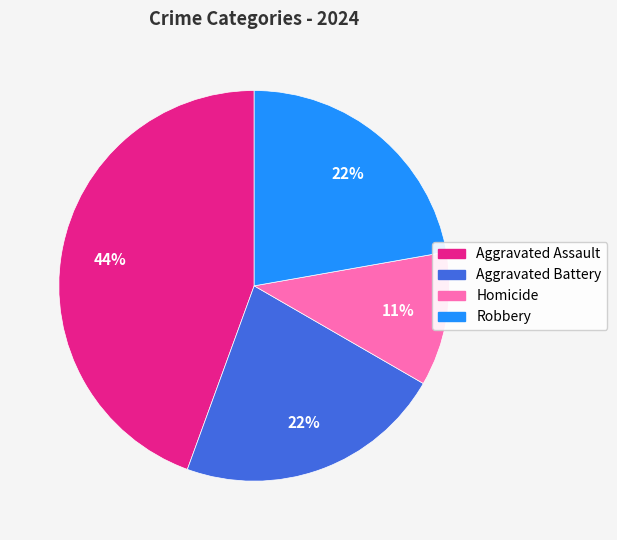

To the nearest percent, what percentage of the pie is Robbery?

22%